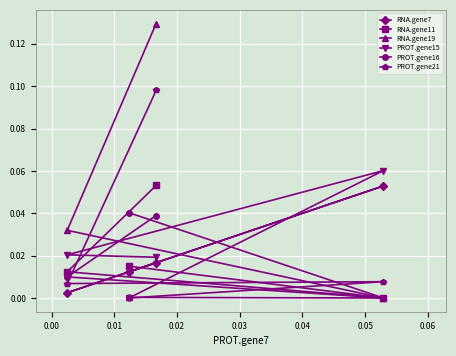

How many positive values does the PROT.gene15 series have?

3